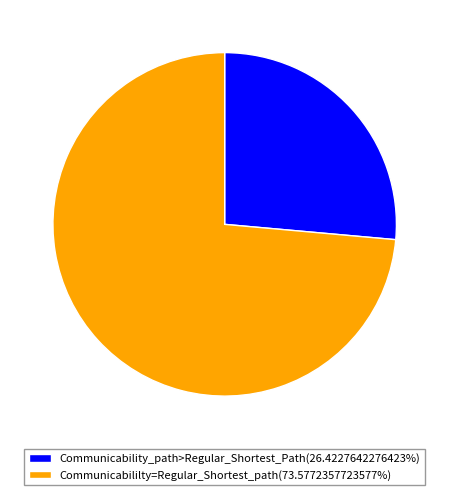

Count the number of slices in the pie.

2